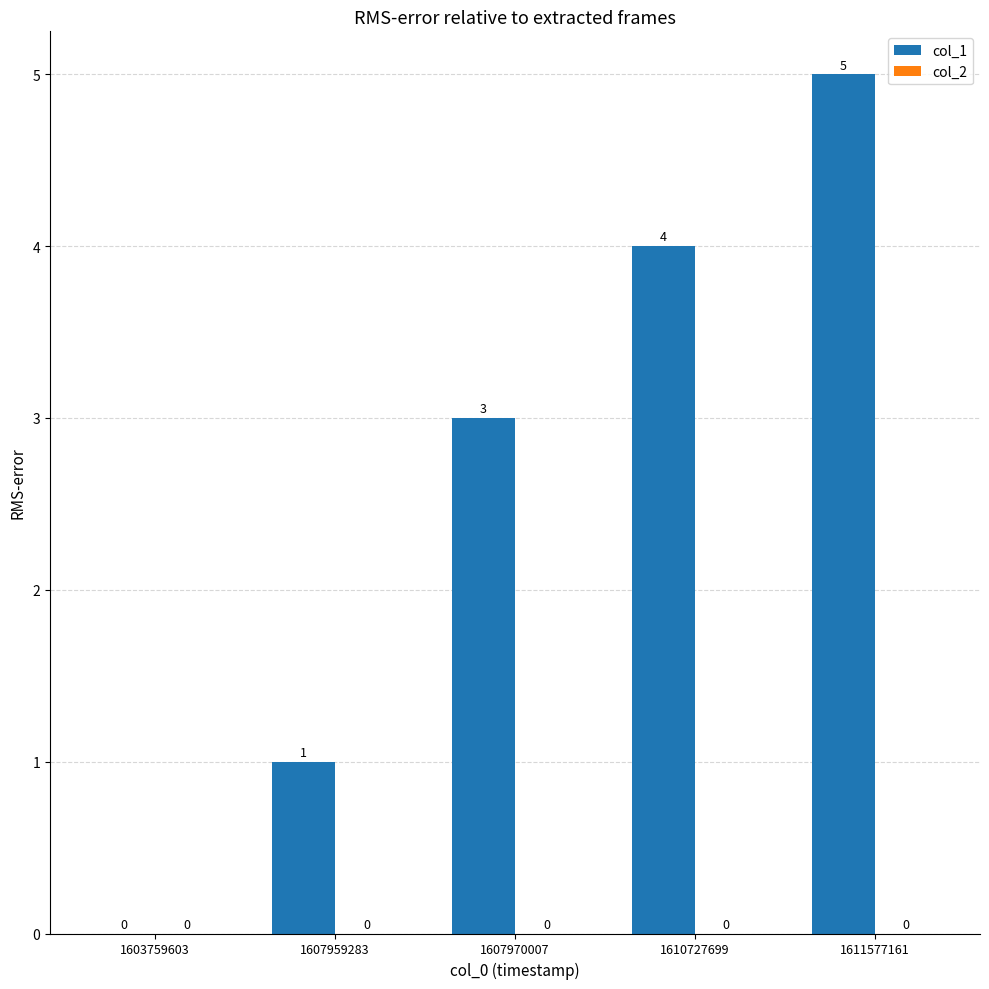

At which category does the chart reach its peak across all series?

1611577161